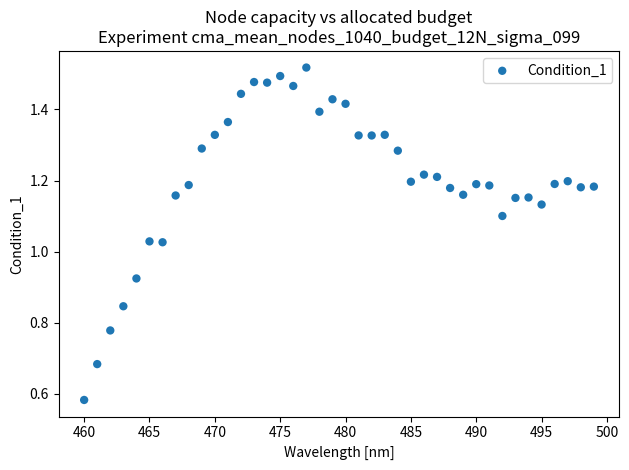

What is the range of X values (max minus min)?

39.0